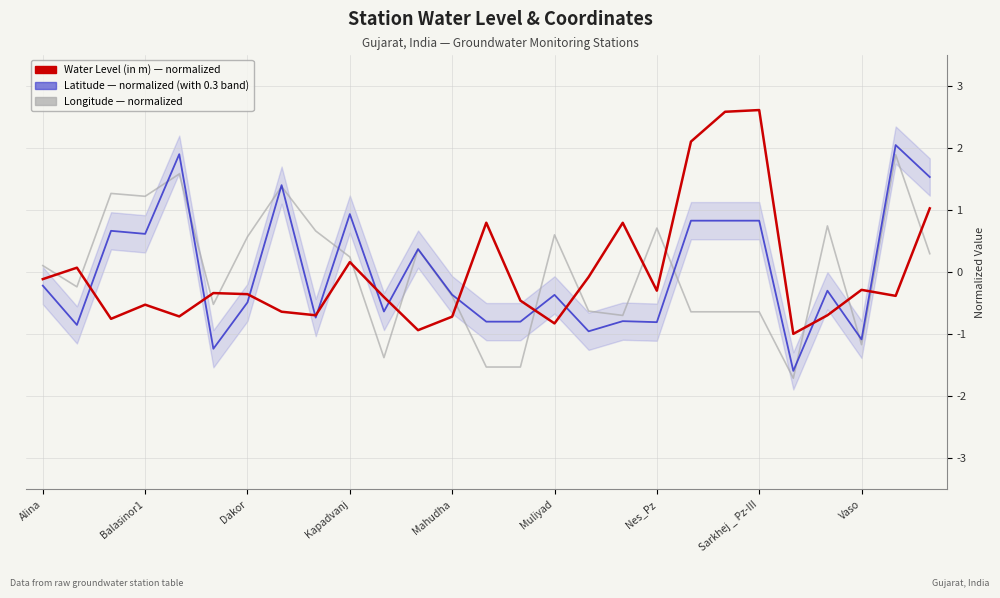

Is the value of Long (normalized) at 19 greater than the value of Water Level (normalized) at 22?

Yes